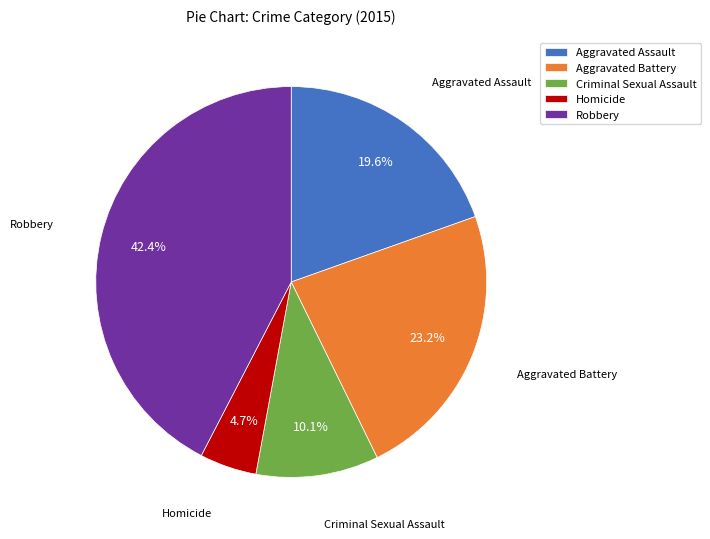

Is it true that Aggravated Assault is 20% of the pie?

True